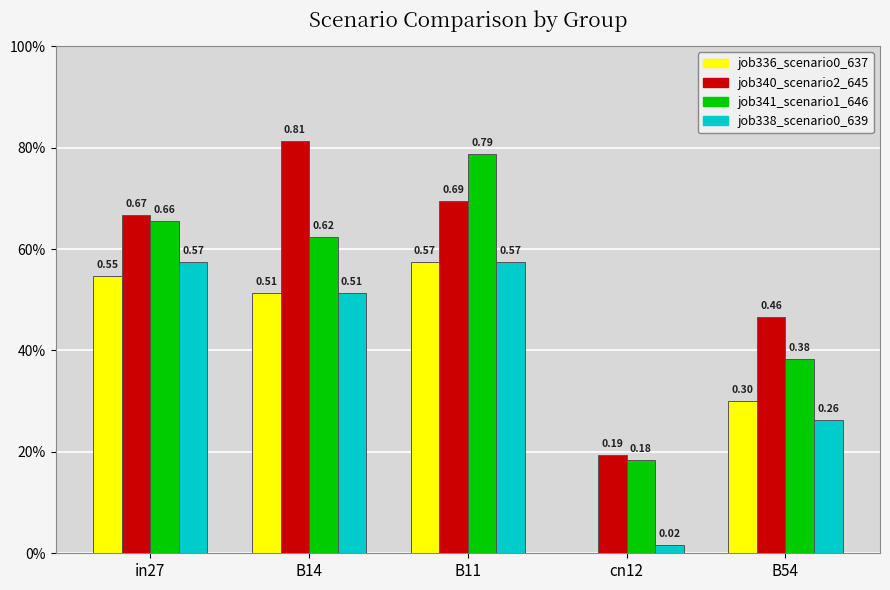

How many job340_scenario2_645 values are between 0 and 1?

5